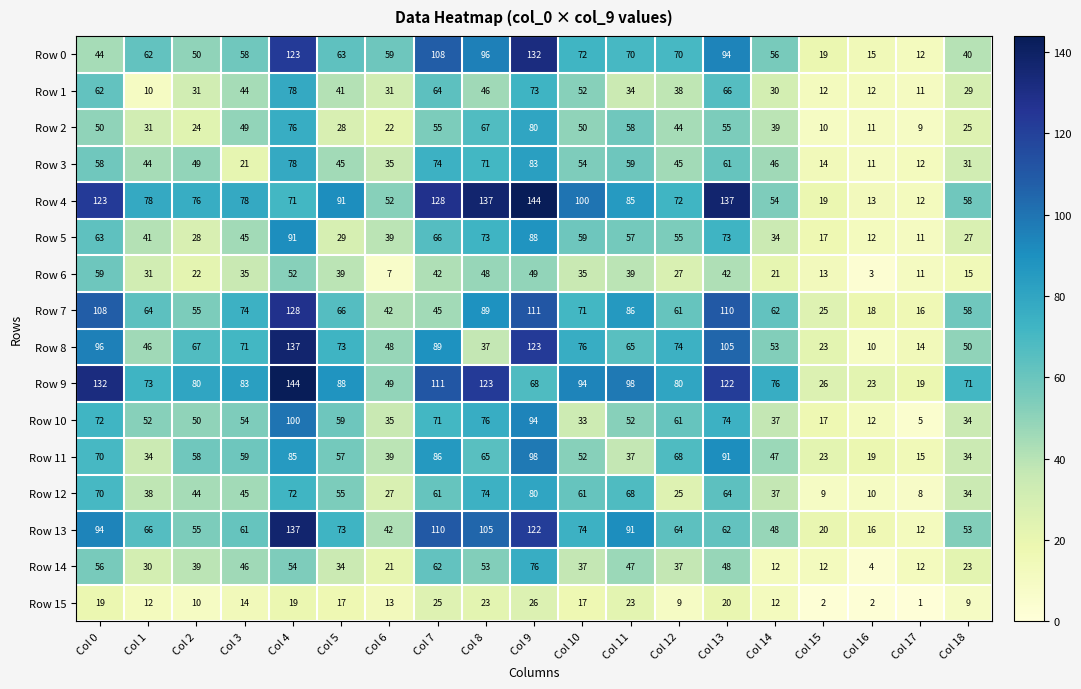

What is the difference between the highest and lowest values at Col 10?

83